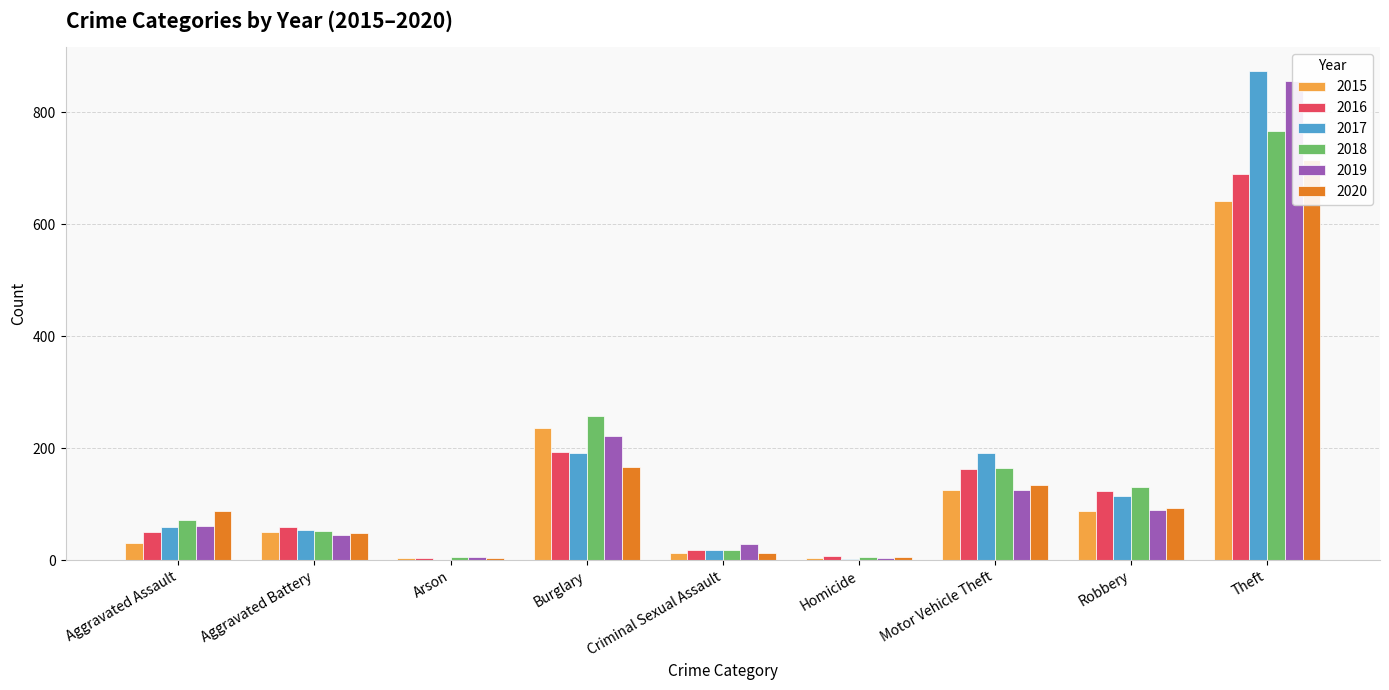

What is the sum of all 2018 values?

1472